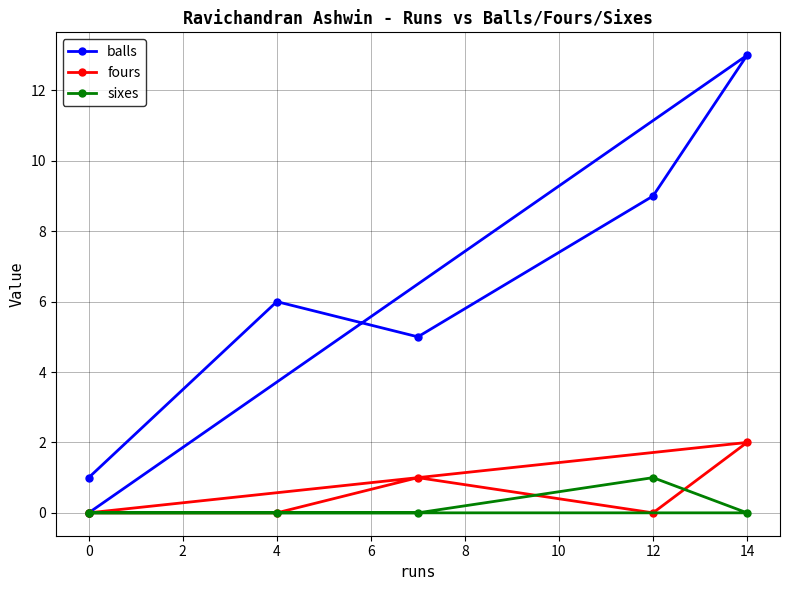

List the series in order of their peak value, lowest first.

sixes, fours, balls